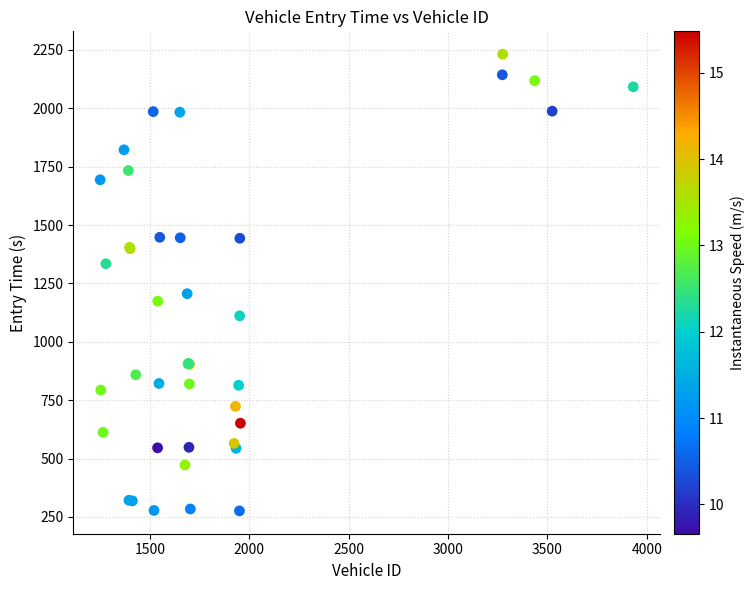

What Y value in the scatter plot is closest to 1253?

1206.0